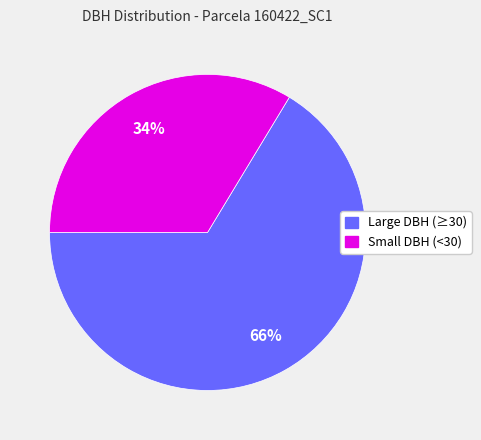

Does any single category account for the majority?

Yes